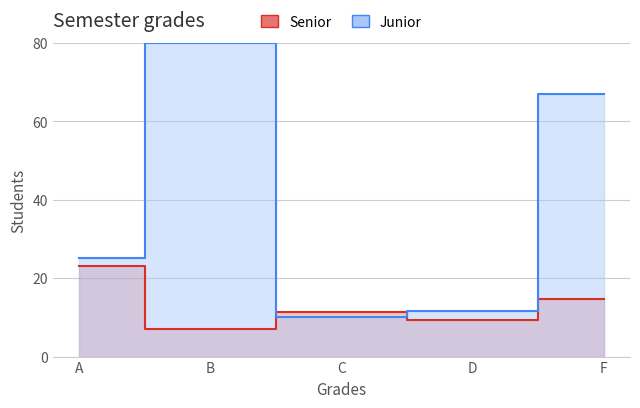

What is the average value of the Junior series?

38.8